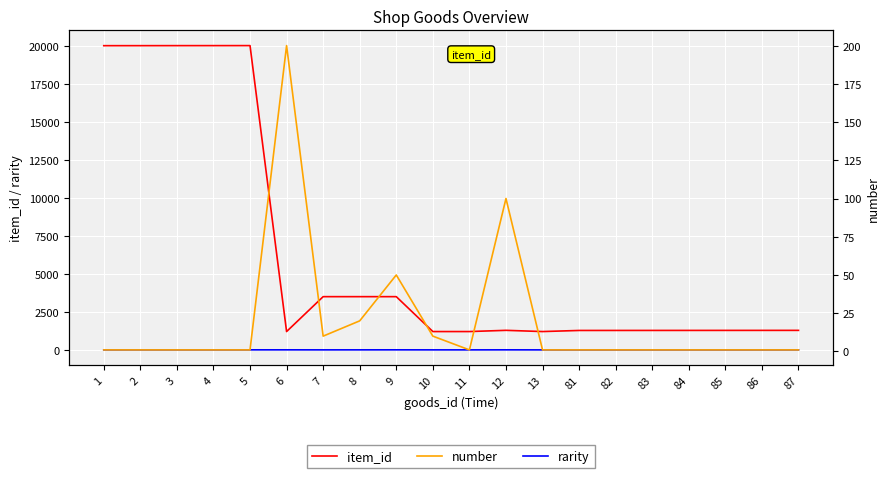

Is the value of item_id at 9 greater than the value of rarity at 86?

Yes